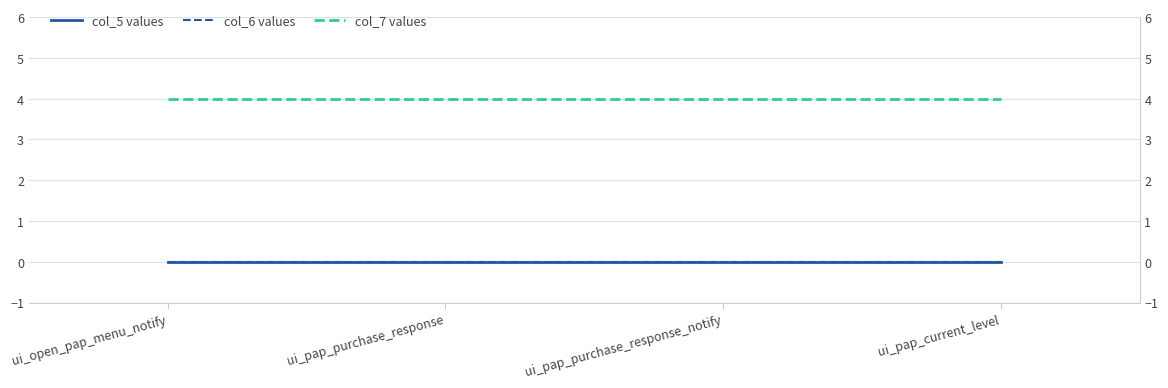

Is it true that col_5 values equals 0 at ui_open_pap_menu_notify?

True